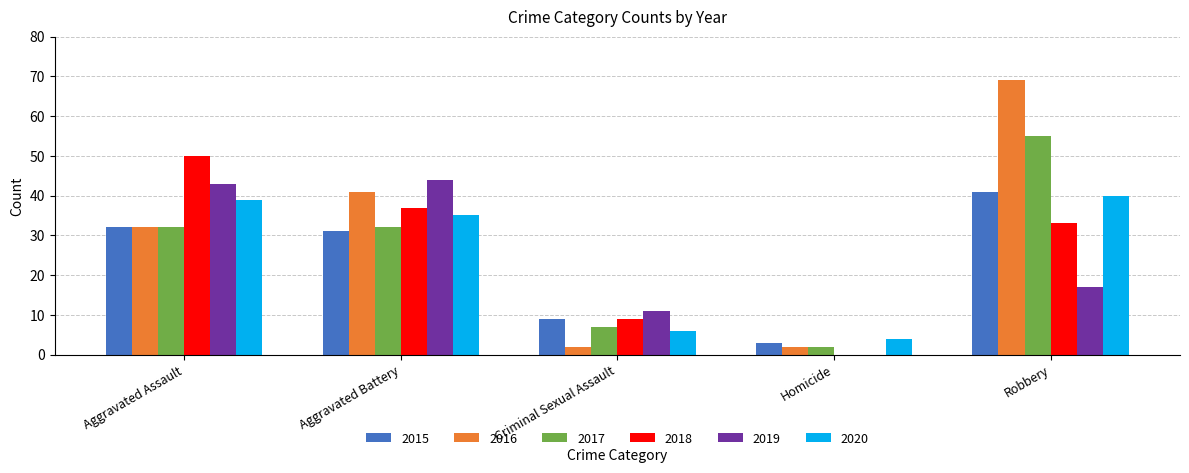

Which series has the largest total across all categories?

2016